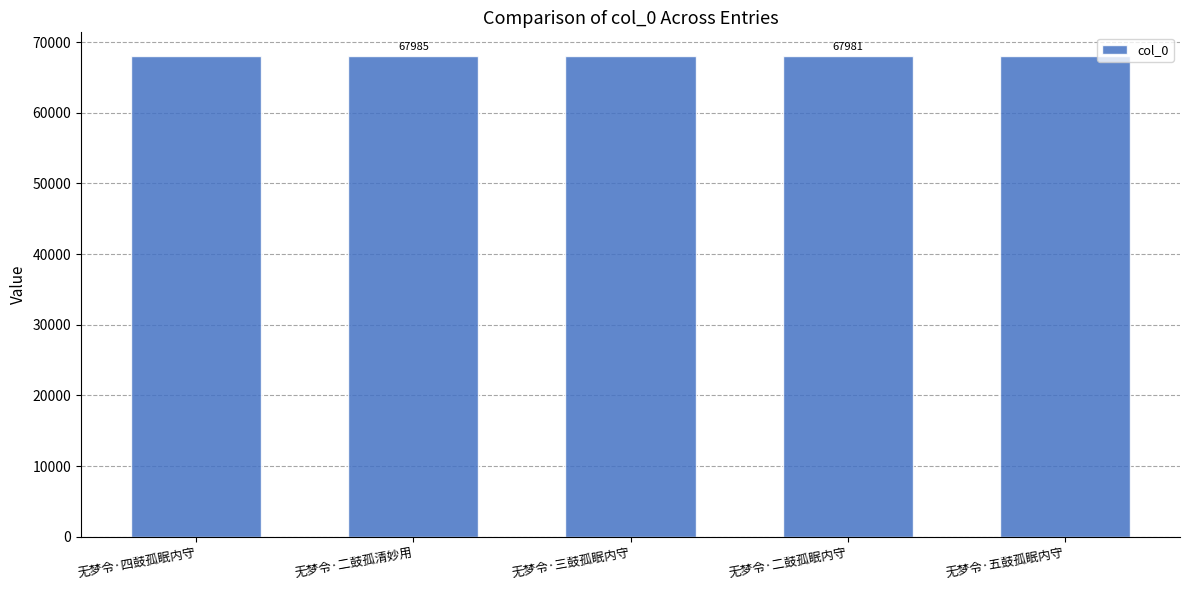

Approximately how many times larger is the value at 无梦令·三鼓孤眠内守 compared to 无梦令·二鼓孤眠内守?

1.0